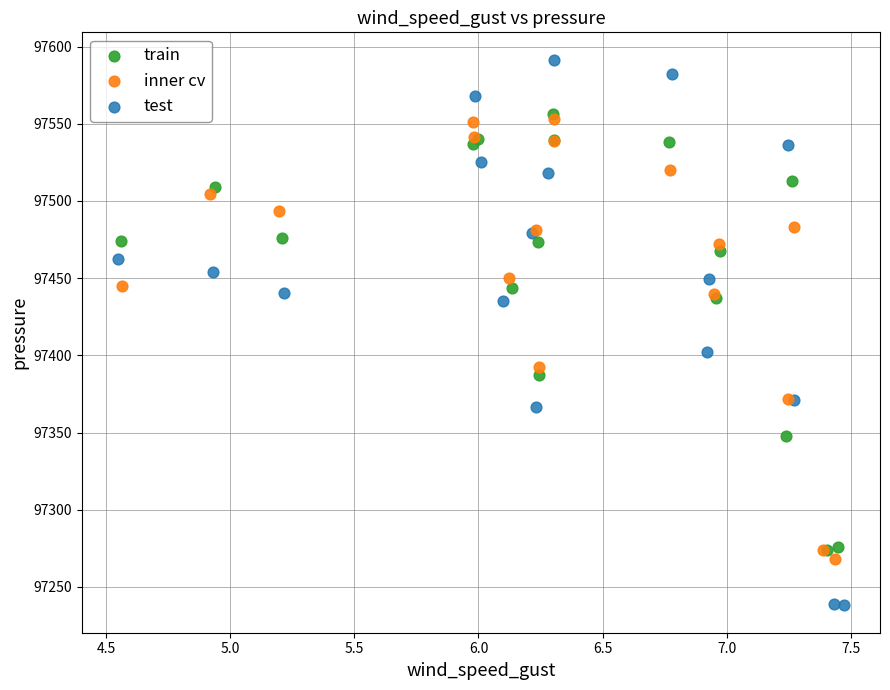

Which series has the largest Y range (max minus min)?

test